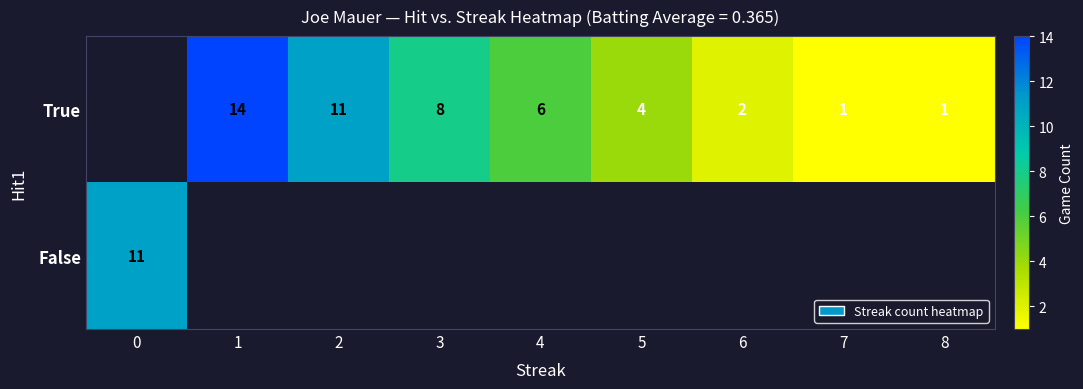

Is it true that False equals 11 at 0?

True